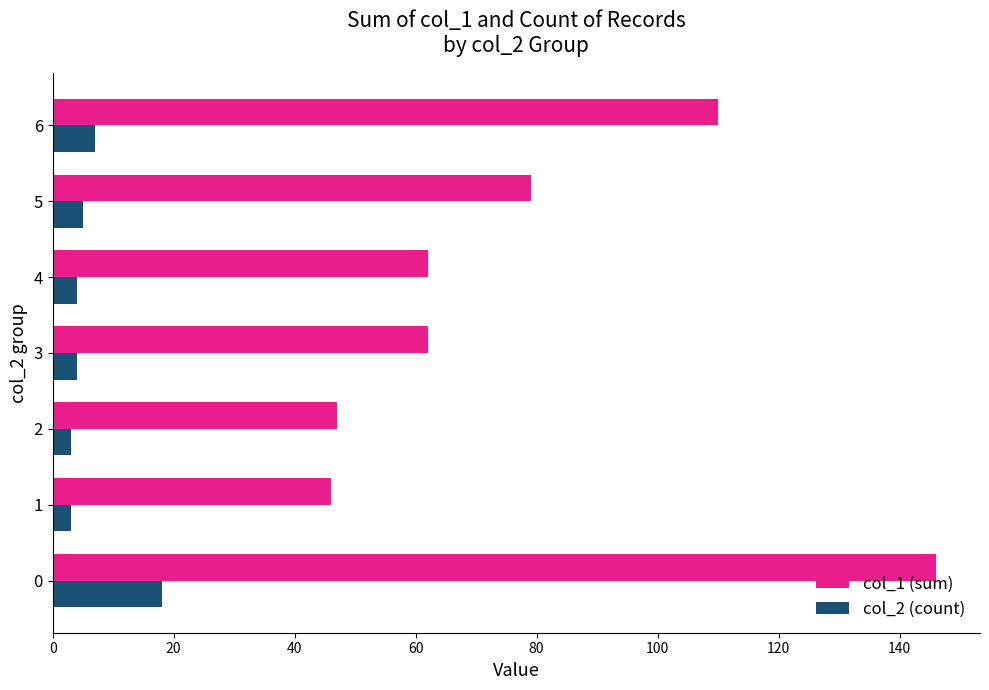

What is the maximum value for col_2 (count)?

18